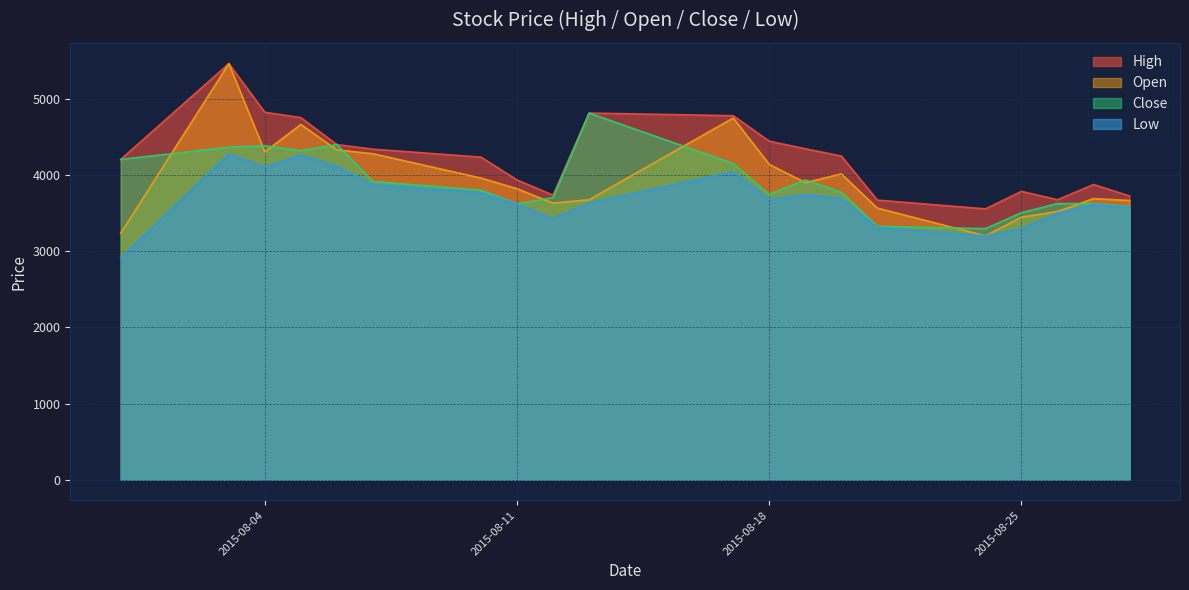

What is the difference between the maximum and minimum values in the Open series?

2265